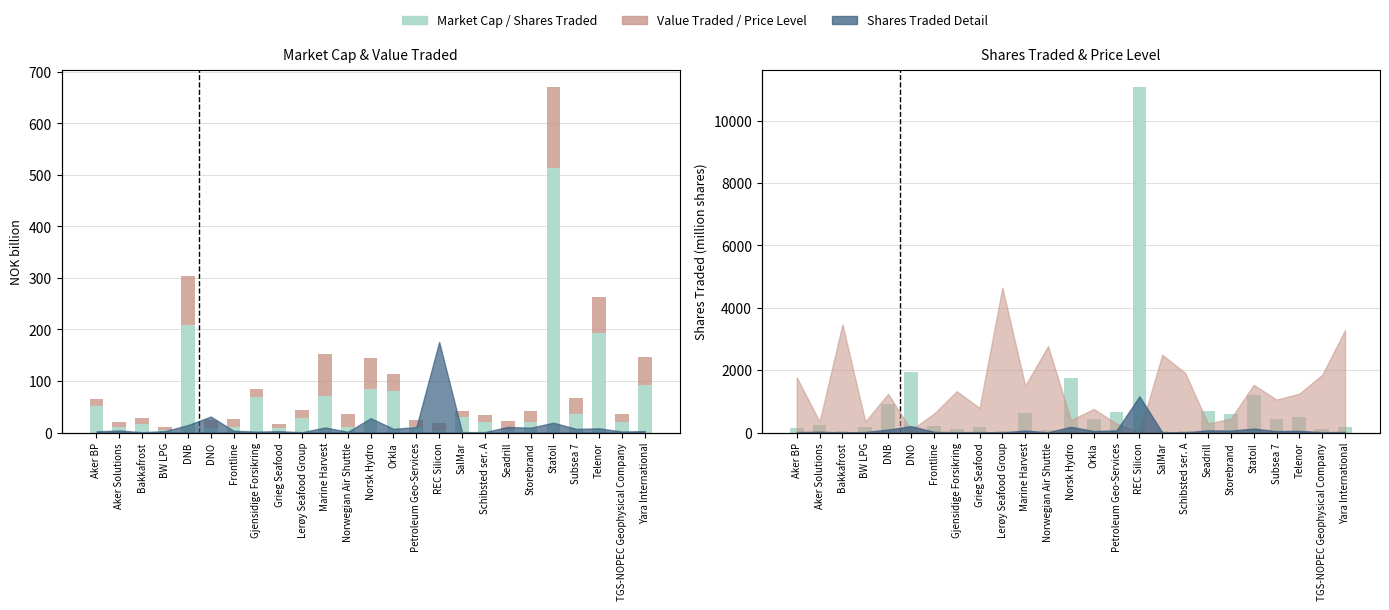

What is the difference between the maximum and minimum values in the Shares Traded (M) series?

11025.3